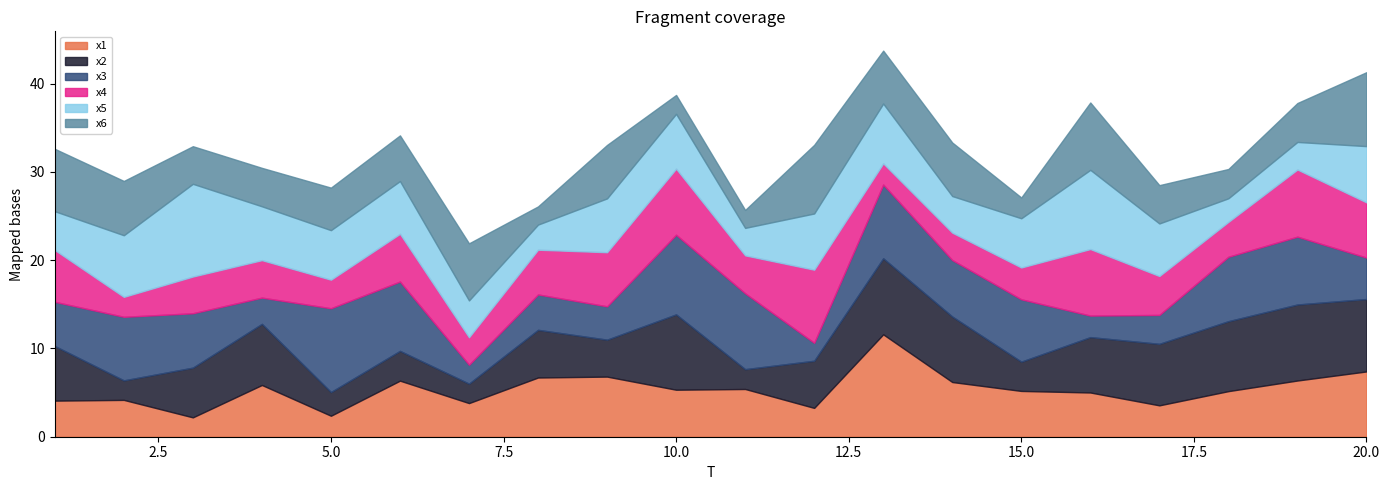

How many interior local valleys does the x5 series have?

5